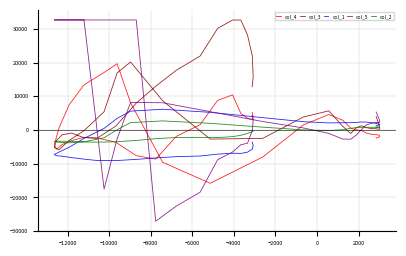

How many times do col_1 and col_5 cross each other?

6